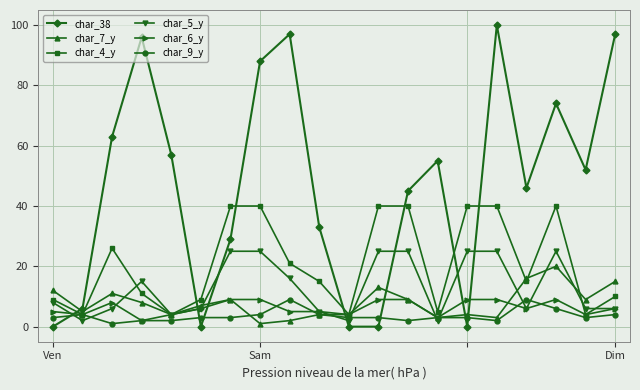

True or false: char_4_y has more than 0 points higher than both neighbors.

True